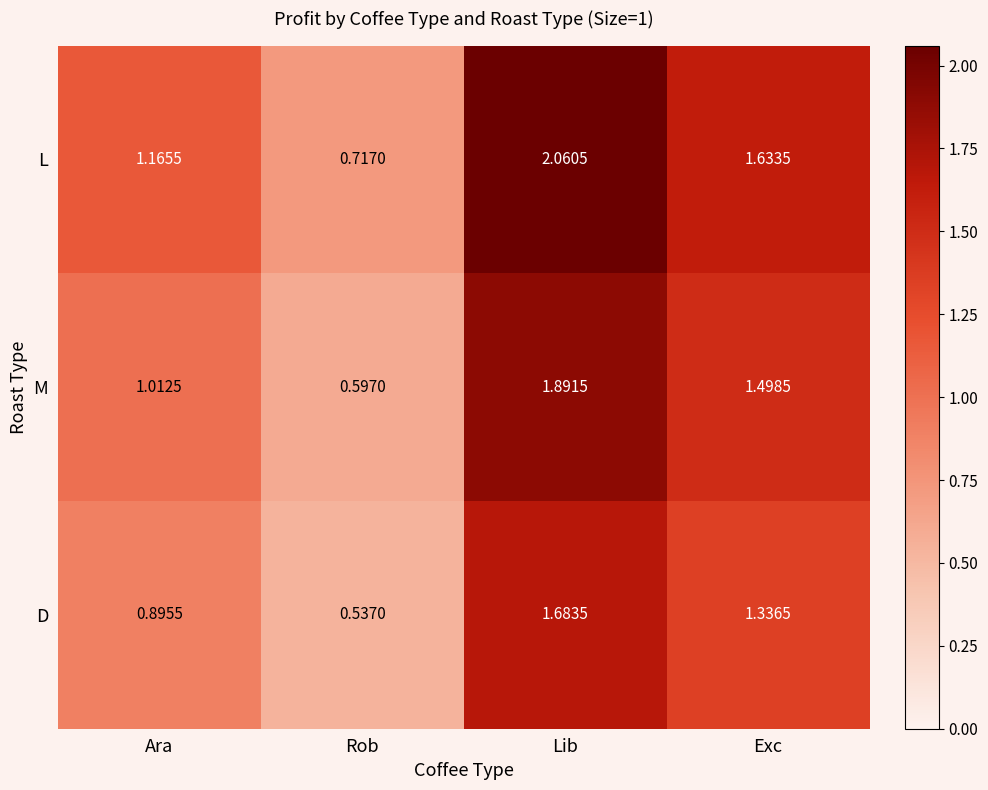

At Lib, list the series in order from largest to smallest.

L, M, D